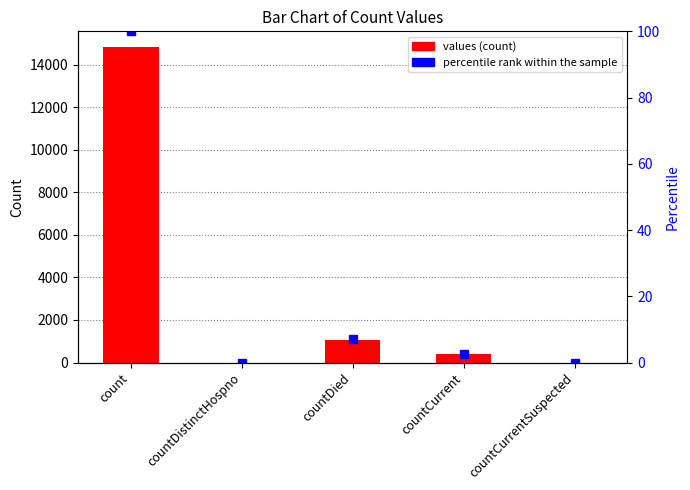

What is the sum of all percentile rank within the sample values?

109.7